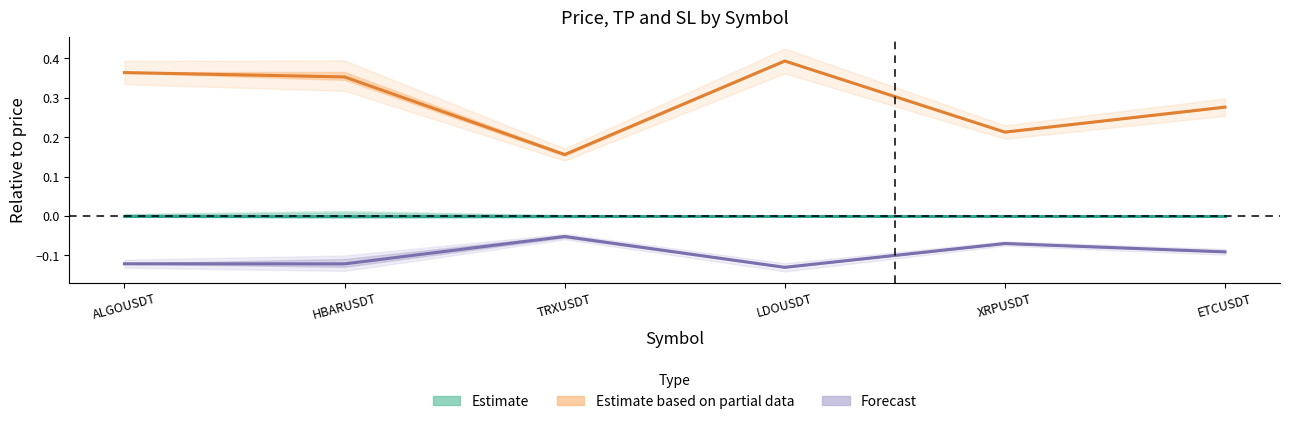

At how many categories does at least one series exceed 0?

6